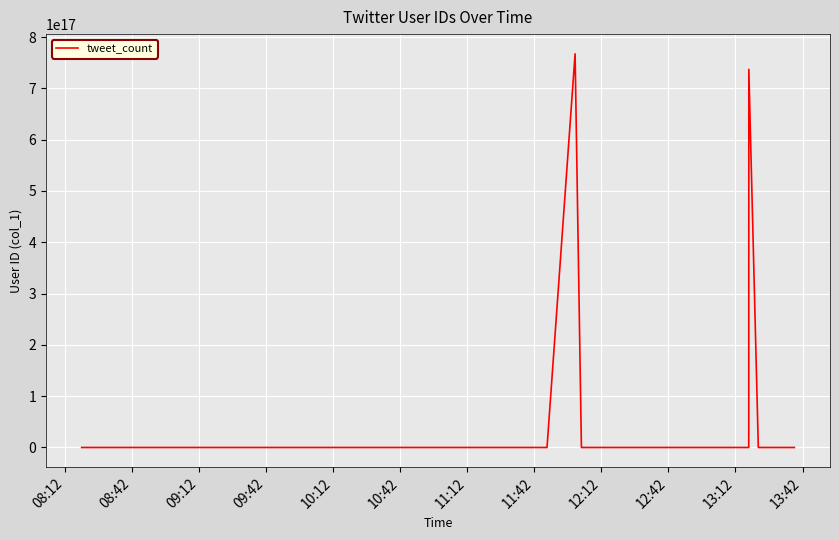

What is the value of the 3rd point from the left?

186345375